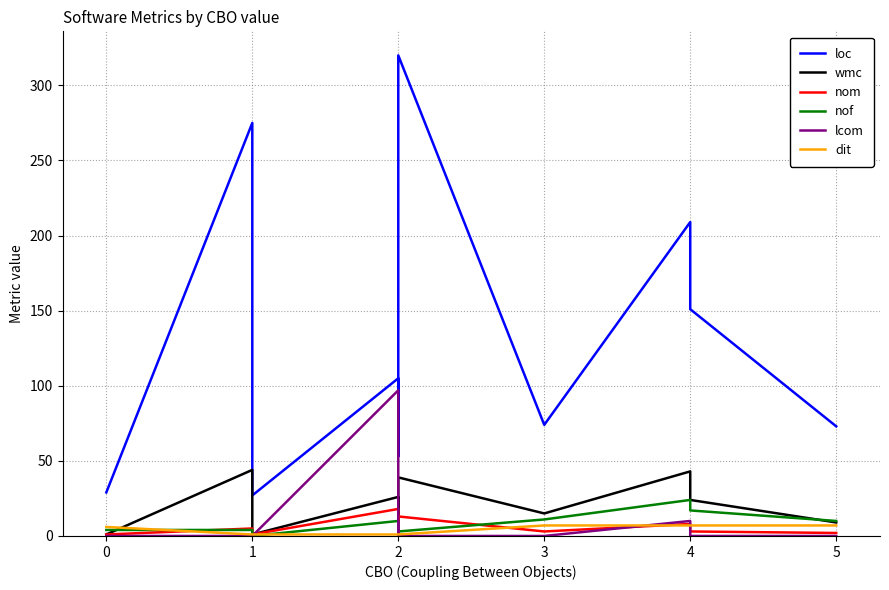

True or false: dit has a value of 1 at 2.

True